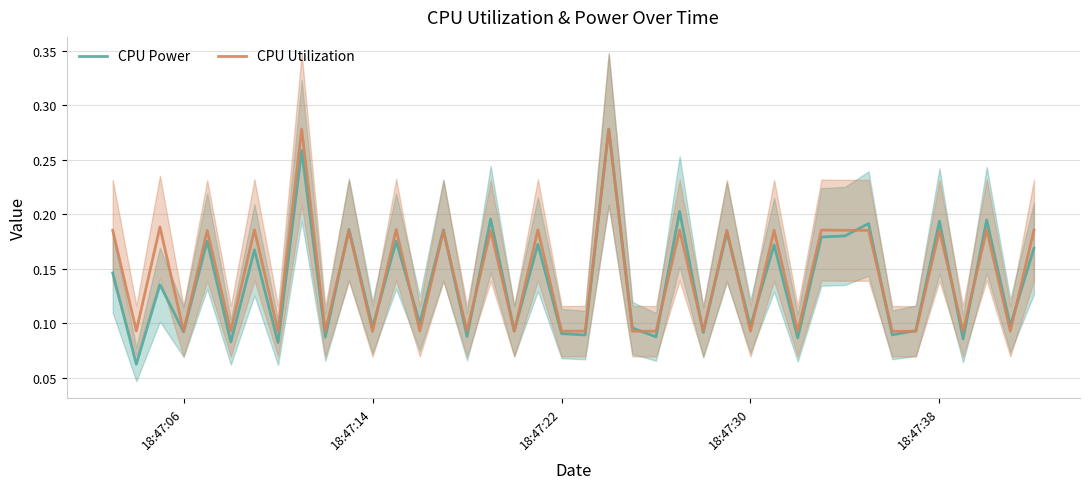

True or false: CPU Utilization has more than 1 points higher than both neighbors.

True